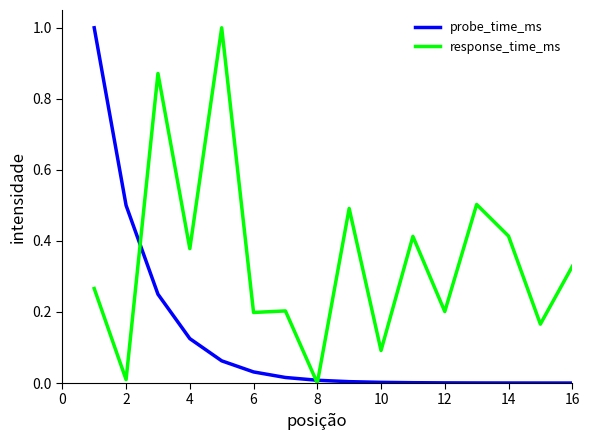

True or false: probe_time_ms and response_time_ms cross at least once.

True